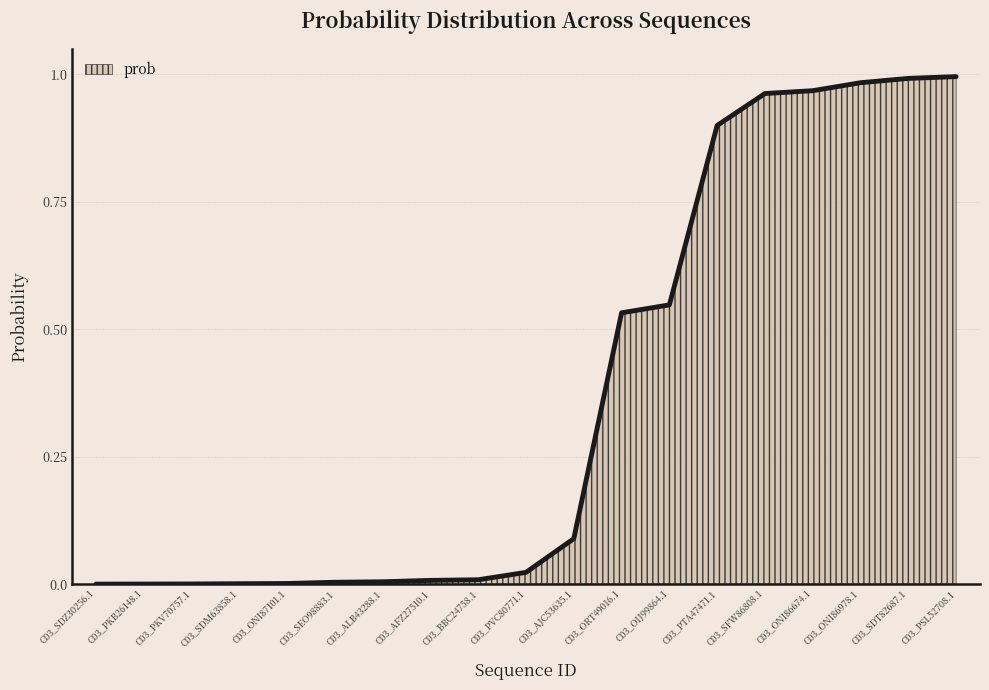

True or false: the data shows 0.0 at C03_ONI87101.1.

True